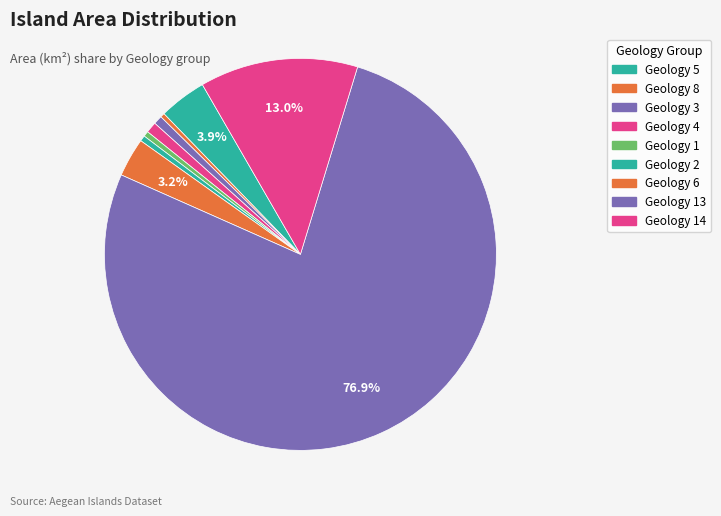

How many segments does this pie chart have?

9